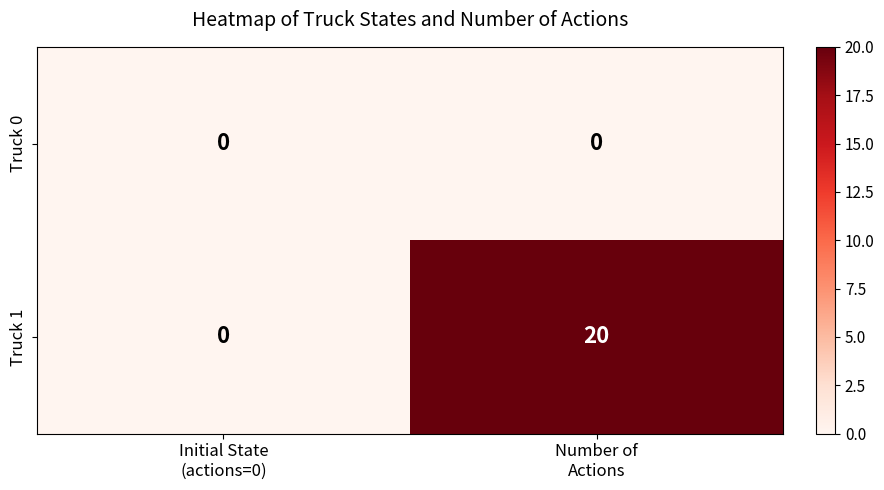

Which series has the largest total across all categories?

Truck 1